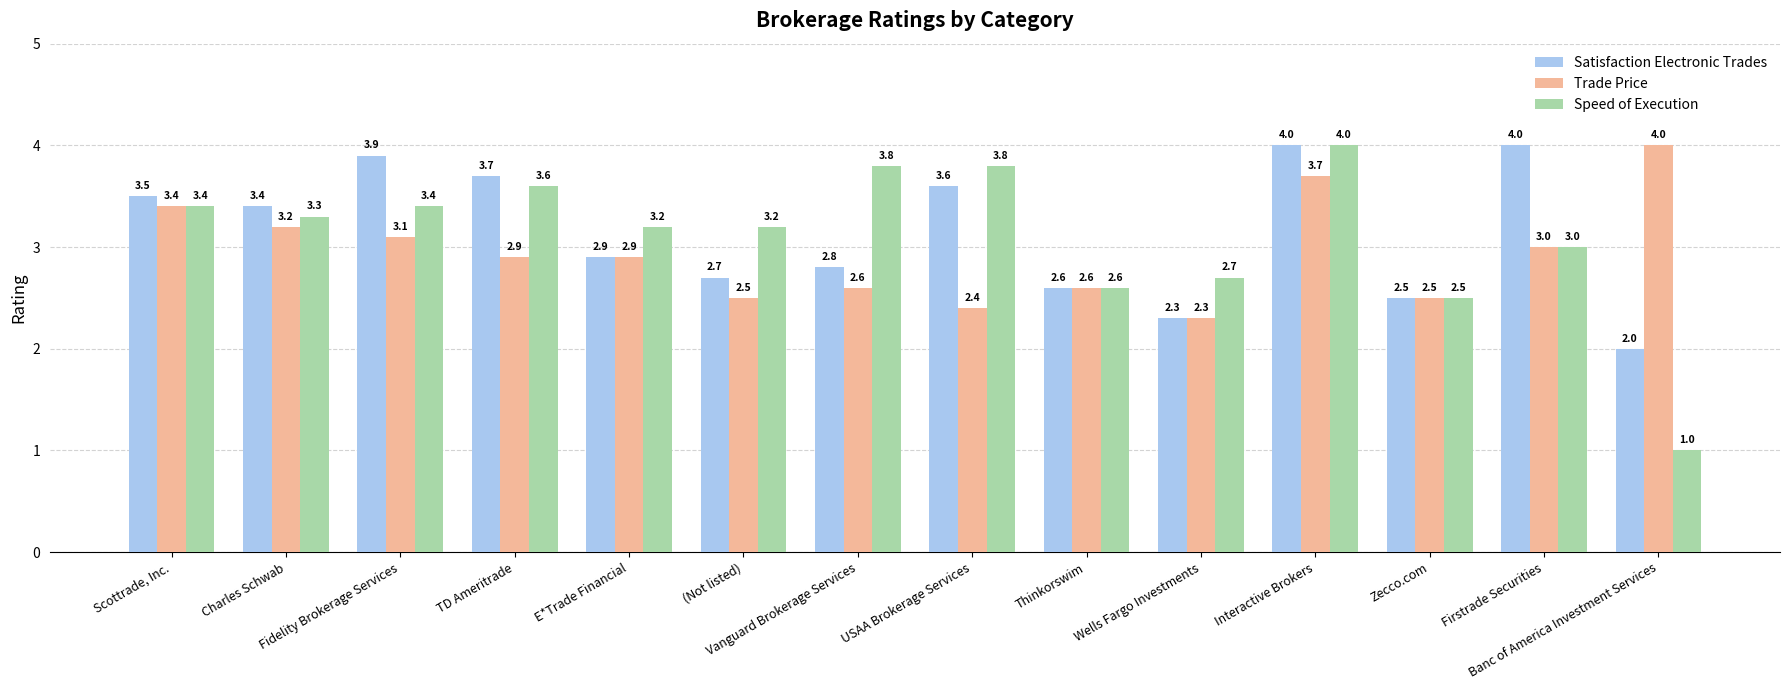

Reading left to right, extract all data points from this chart.

Satisfaction Electronic Trades: 3.5	3.4	3.9	3.7	2.9	2.7	2.8	3.6	2.6	2.3	4.0	2.5	4.0	2.0
Trade Price: 3.4	3.2	3.1	2.9	2.9	2.5	2.6	2.4	2.6	2.3	3.7	2.5	3.0	4.0
Speed of Execution: 3.4	3.3	3.4	3.6	3.2	3.2	3.8	3.8	2.6	2.7	4.0	2.5	3.0	1.0